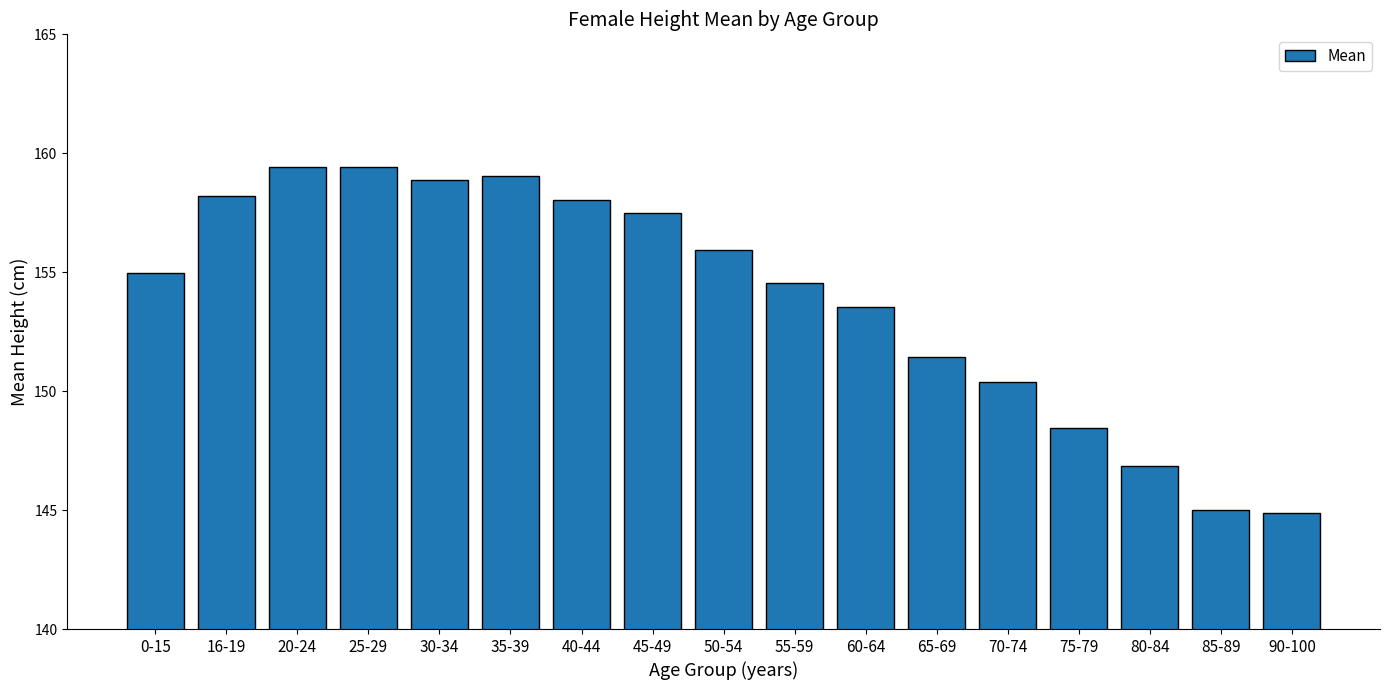

Where does the data first go above 154?

0-15